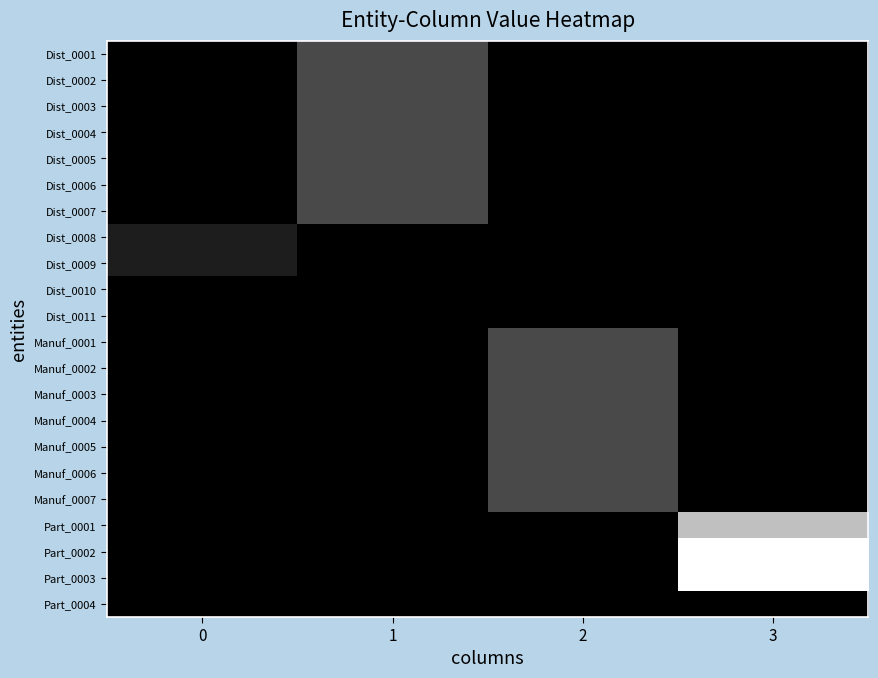

Reading left to right, extract all data points from this chart.

Dist_0001: 0=0	1=35	2=0	3=0
Dist_0002: 0=0	1=35	2=0	3=0
Dist_0003: 0=0	1=35	2=0	3=0
Dist_0004: 0=0	1=35	2=0	3=0
Dist_0005: 0=0	1=35	2=0	3=0
Dist_0006: 0=0	1=35	2=0	3=0
Dist_0007: 0=0	1=35	2=0	3=0
Dist_0008: 0=14	1=0	2=0	3=0
Dist_0009: 0=14	1=0	2=0	3=0
Dist_0010: 0=0	1=0	2=0	3=0
Dist_0011: 0=0	1=0	2=0	3=0
Manuf_0001: 0=0	1=0	2=35	3=0
Manuf_0002: 0=0	1=0	2=35	3=0
Manuf_0003: 0=0	1=0	2=35	3=0
Manuf_0004: 0=0	1=0	2=35	3=0
Manuf_0005: 0=0	1=0	2=35	3=0
Manuf_0006: 0=0	1=0	2=35	3=0
Manuf_0007: 0=0	1=0	2=35	3=0
Part_0001: 0=0	1=0	2=0	3=90
Part_0002: 0=0	1=0	2=0	3=120
Part_0003: 0=0	1=0	2=0	3=120
Part_0004: 0=0	1=0	2=0	3=0